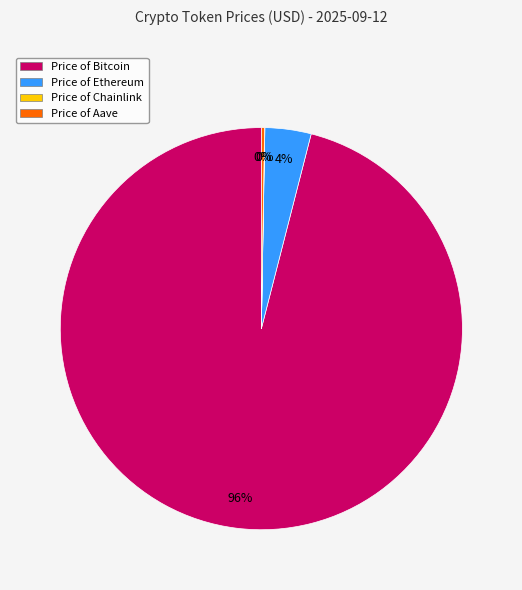

To the nearest percent, what is the average slice percentage?

25%